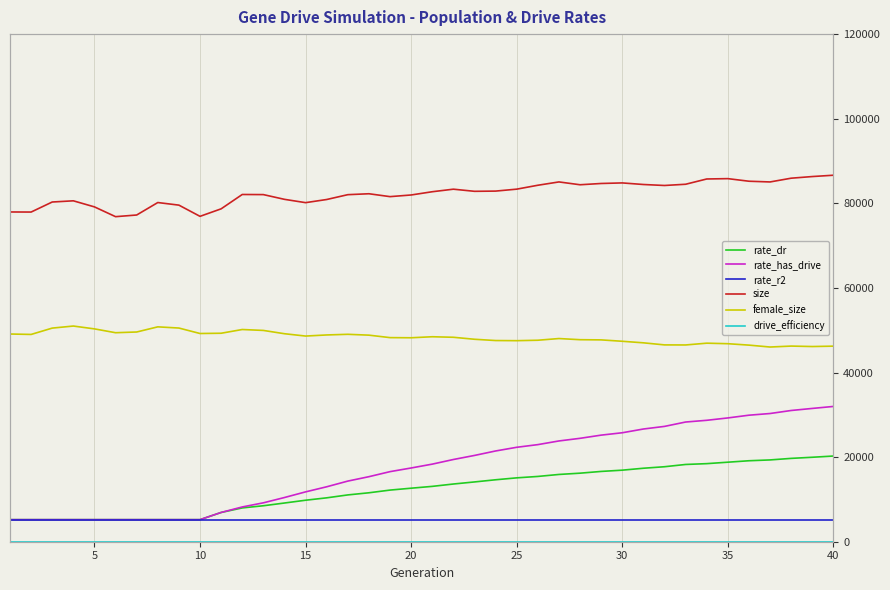

What is the sum of the female_size values at 10 and 15?

98164.0